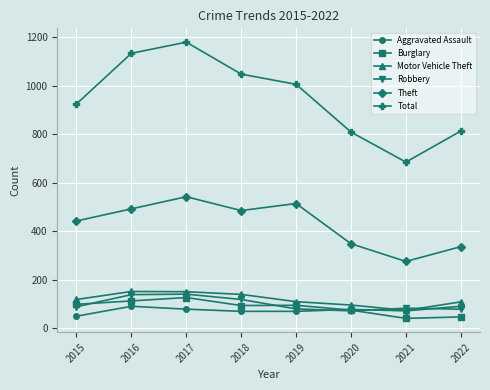

True or false: Theft has more than 1 interior local peaks.

True